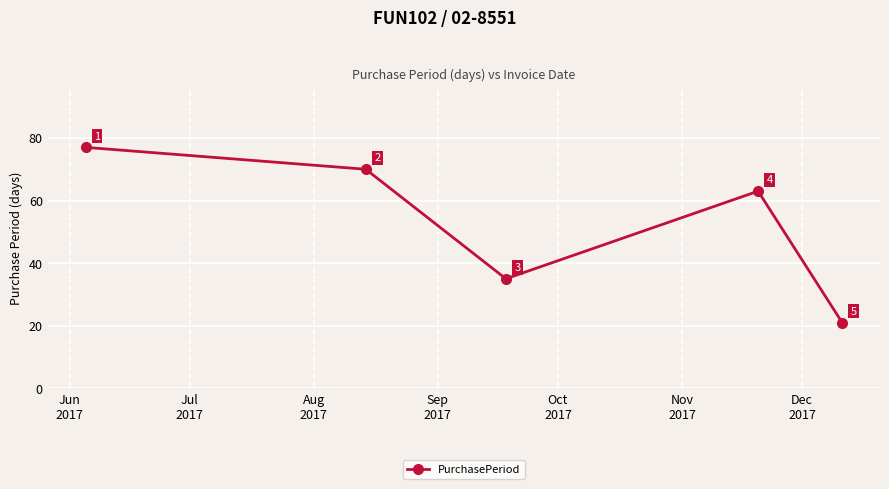

How many values are between 35 and 70?

3